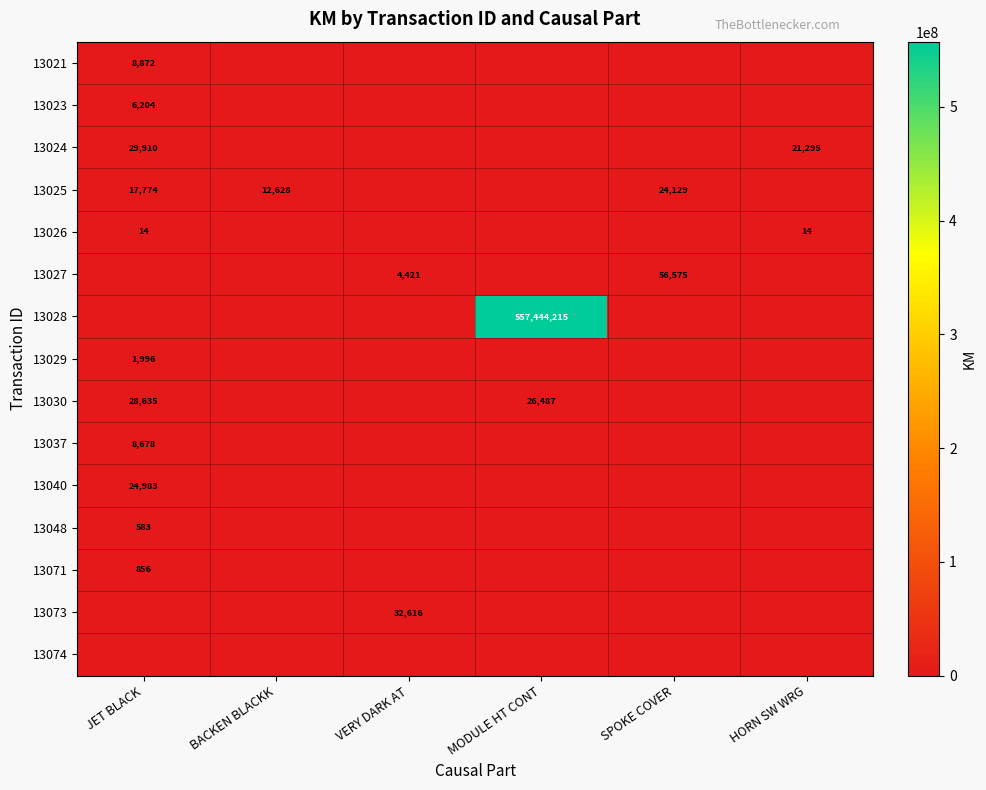

How many series are shown in this chart?

15